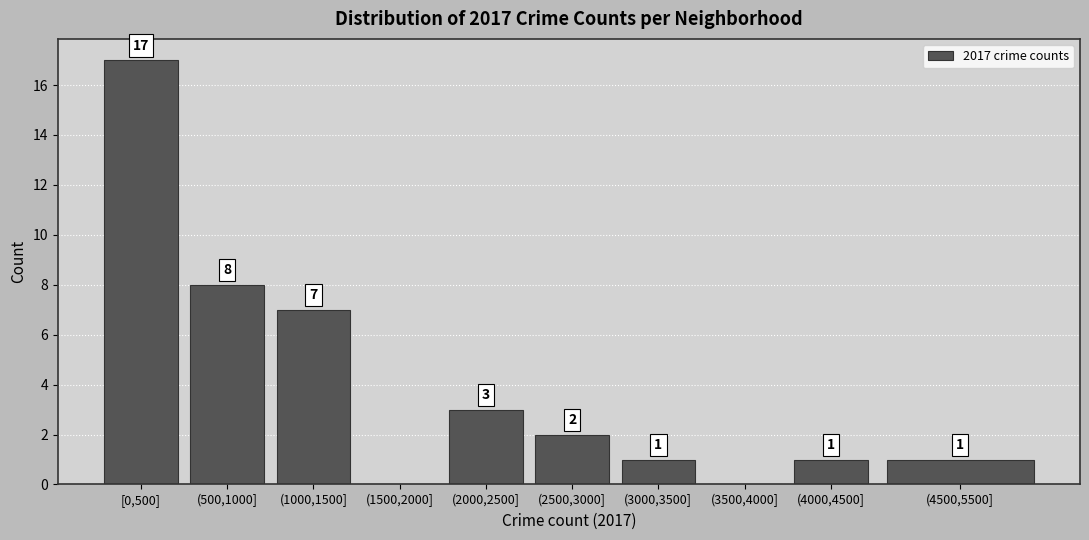

Reading left to right, list all the values displayed in this chart.

[0,500]=17	(500,1000]=8	(1000,1500]=7	(1500,2000]=0	(2000,2500]=3	(2500,3000]=2	(3000,3500]=1	(3500,4000]=0	(4000,4500]=1	(4500,5500]=1